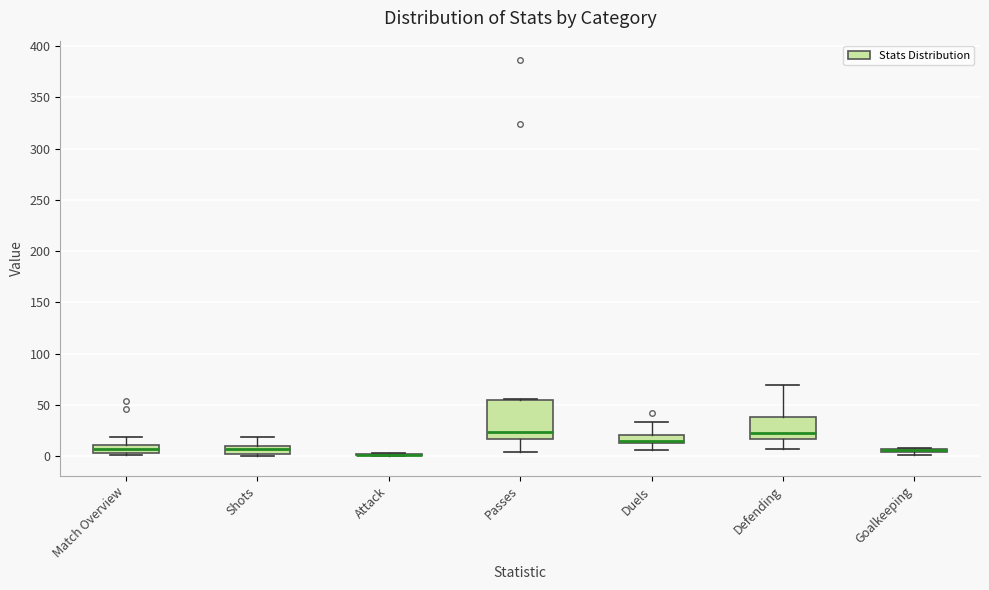

Which box is the tallest, from its lower edge to its upper edge?

Passes